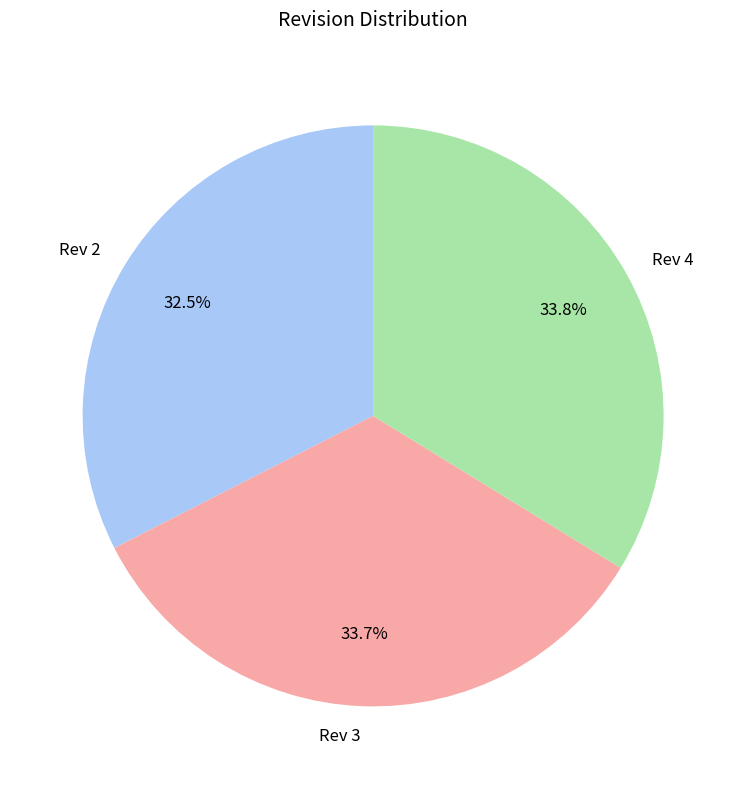

Between Rev 4 and Rev 2, which is larger?

Rev 4